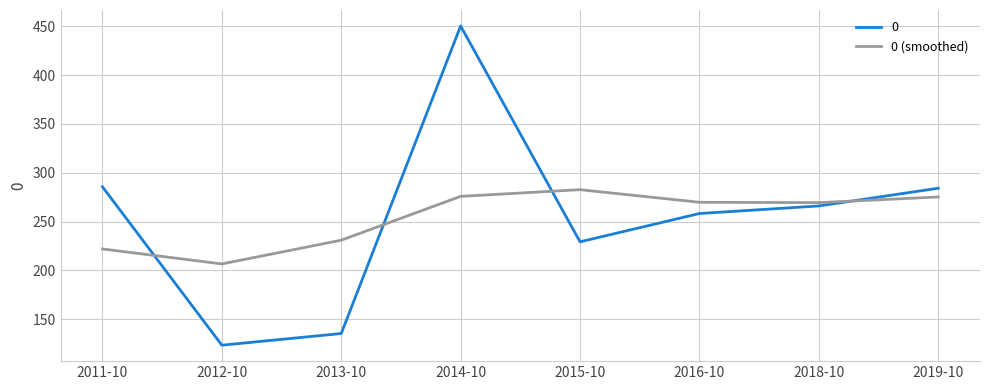

At which category is the sum across all series the highest?

2014-10